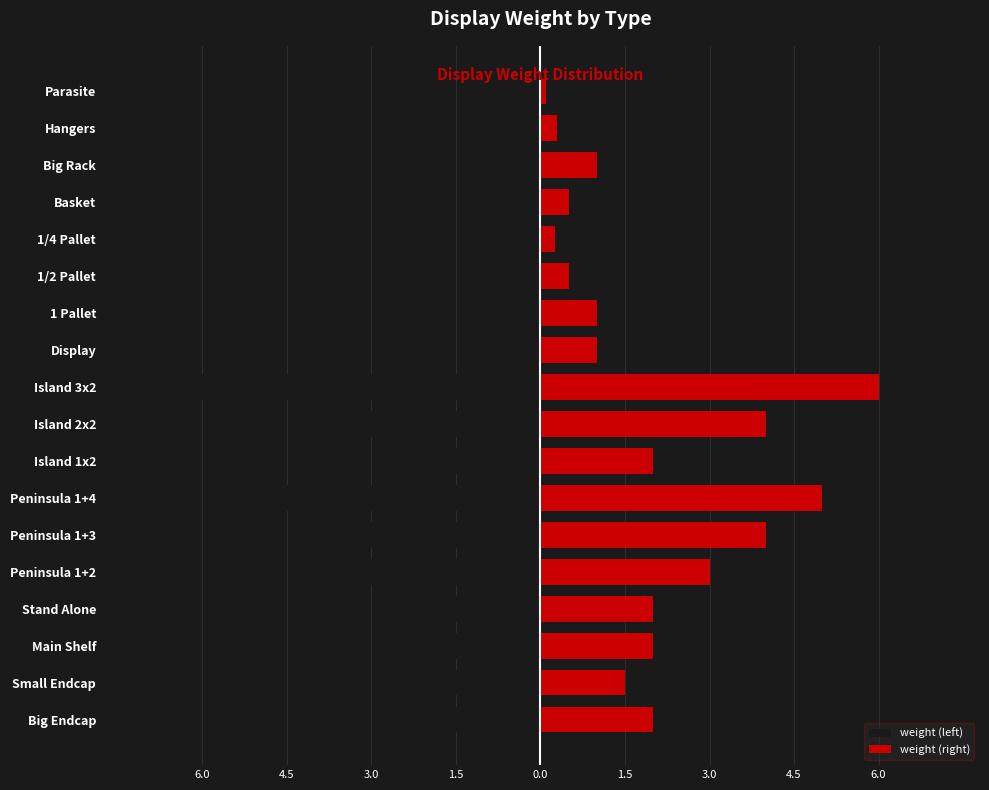

How many categories are shown in the chart?

18